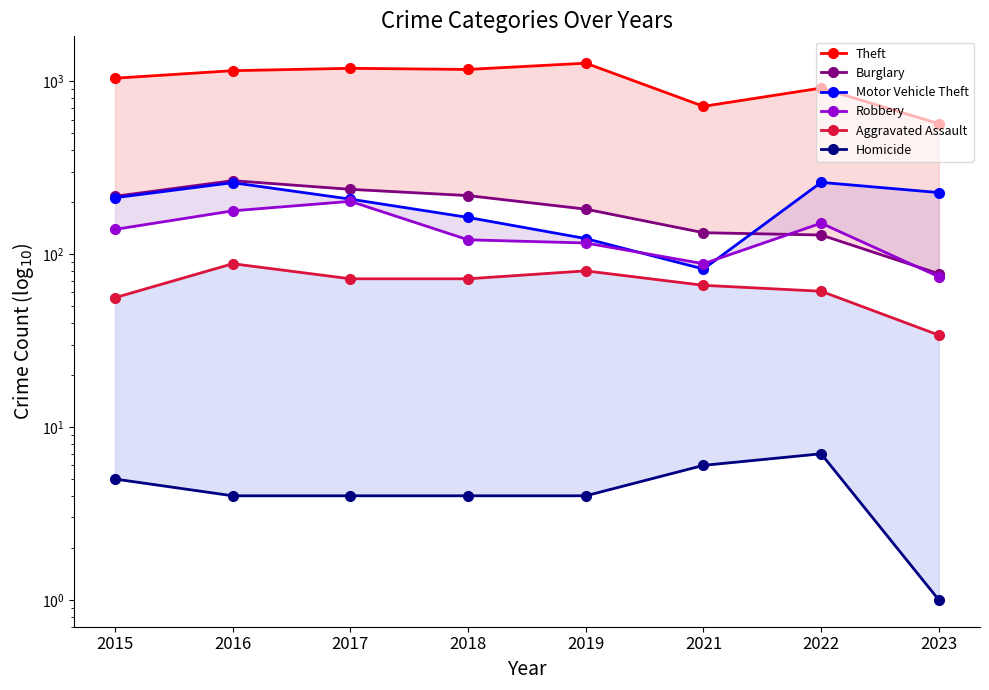

Where is the first local maximum for Theft?

2017